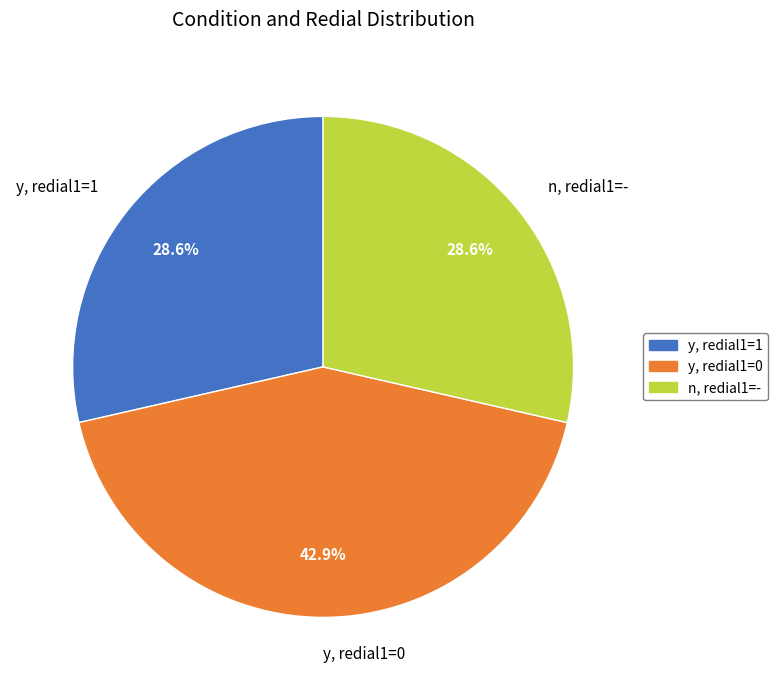

To the nearest percent, what is the average slice percentage?

33%